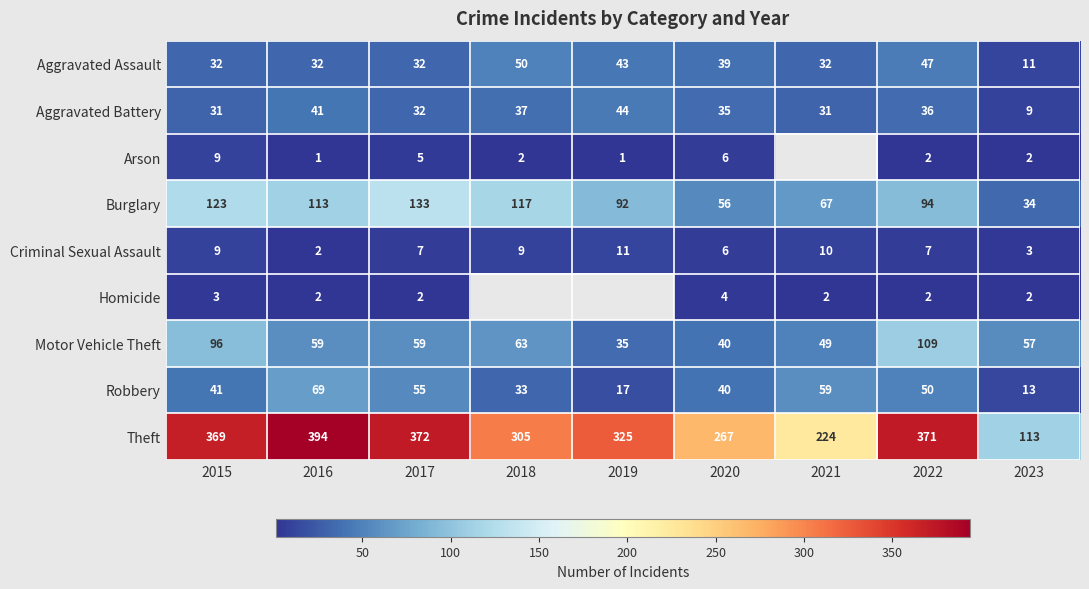

What is the sum of the Arson values at 2015 and 2016?

10